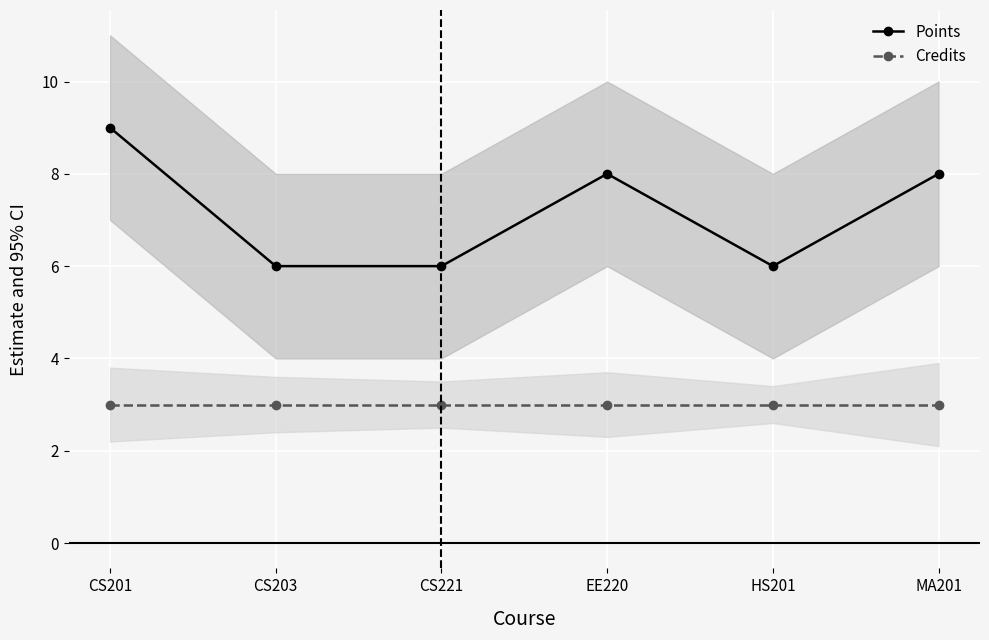

Which series has the widest spread of values?

Points